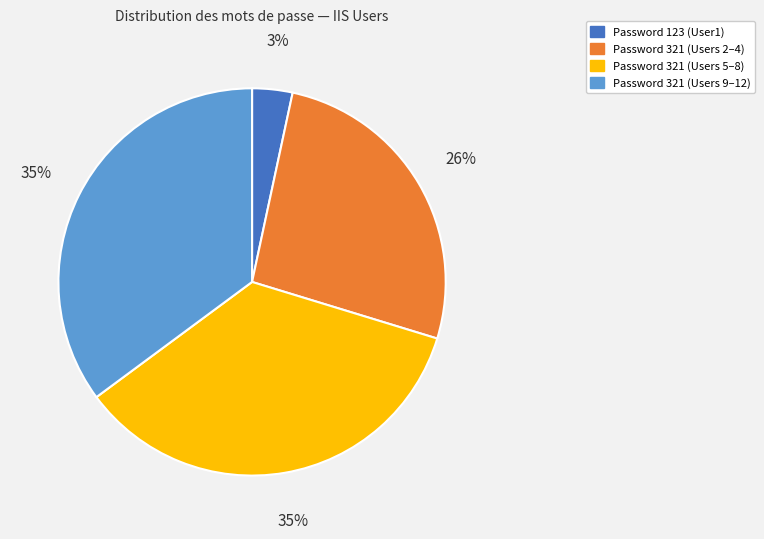

Do Password 123 (User1) and Password 321 (Users 5–8) together represent more than half of the pie?

No